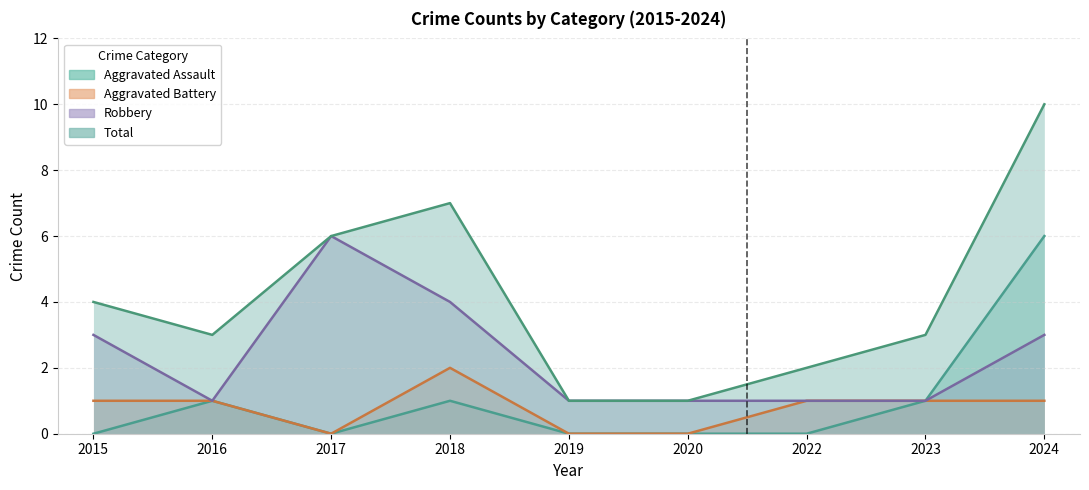

What is the spread (max minus min) of values at 2022?

2